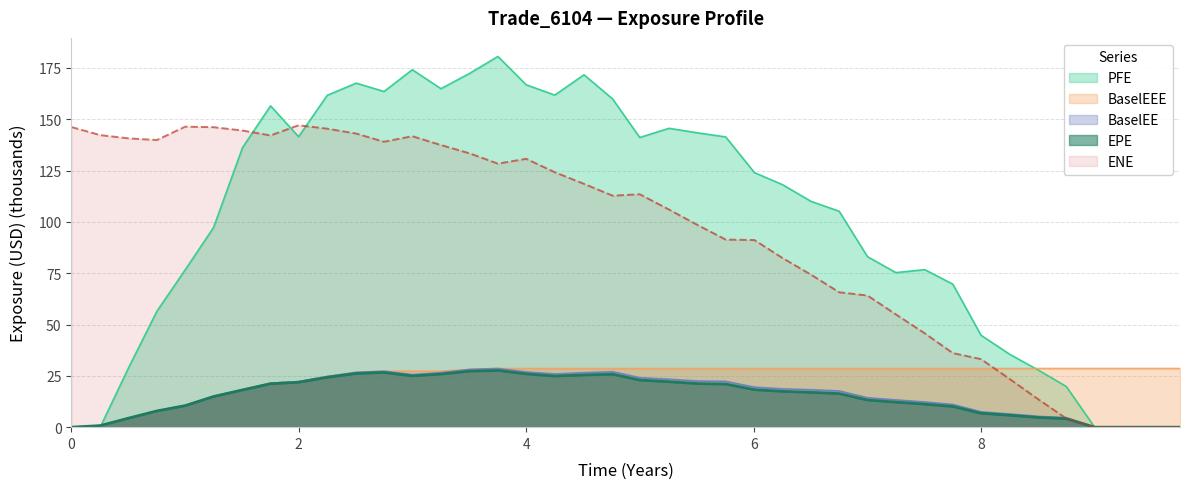

What is the average value of the EPE series?

15.2